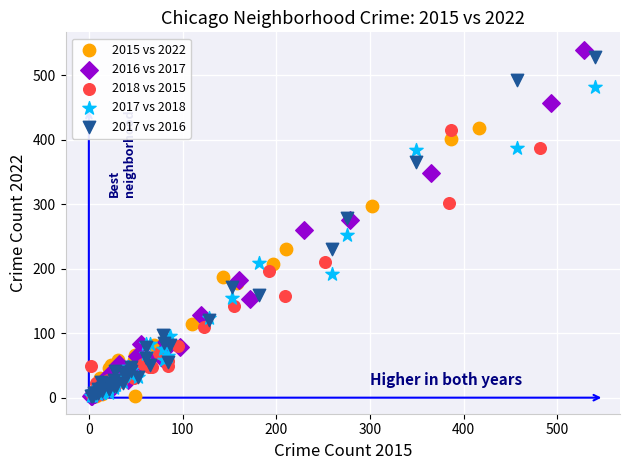

Which series has the largest Y range (max minus min)?

2016 vs 2017